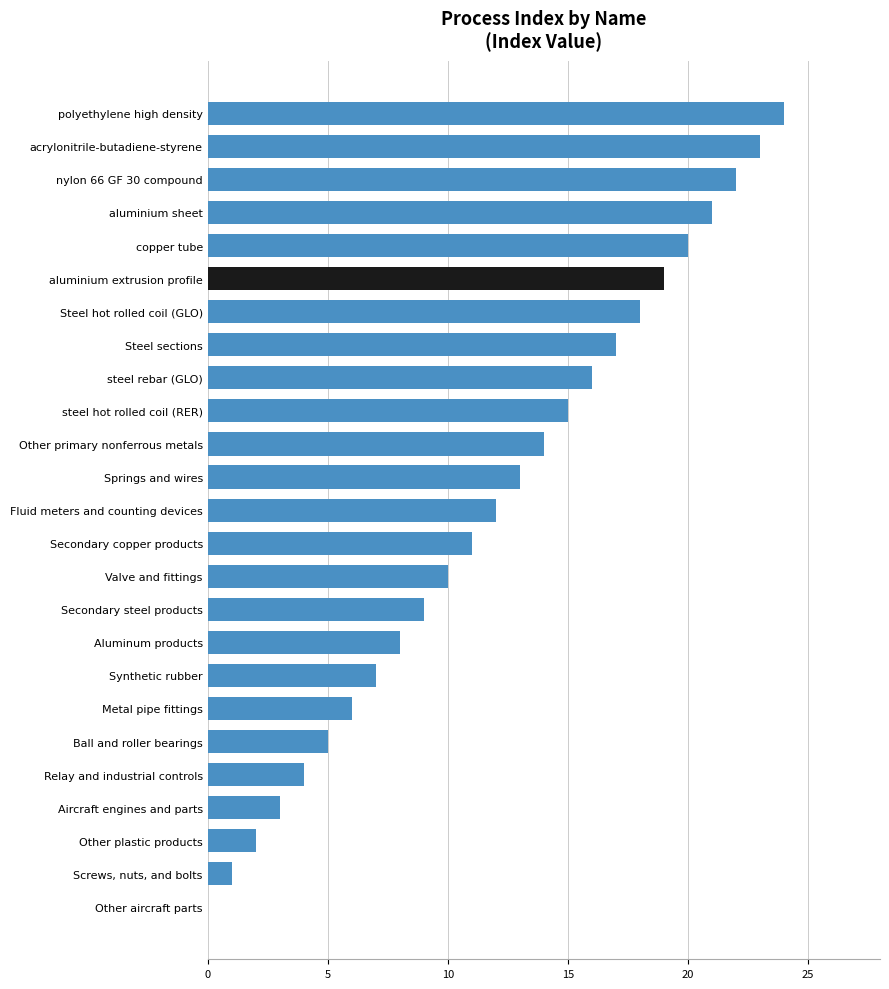

What is the maximum value shown in the chart?

24